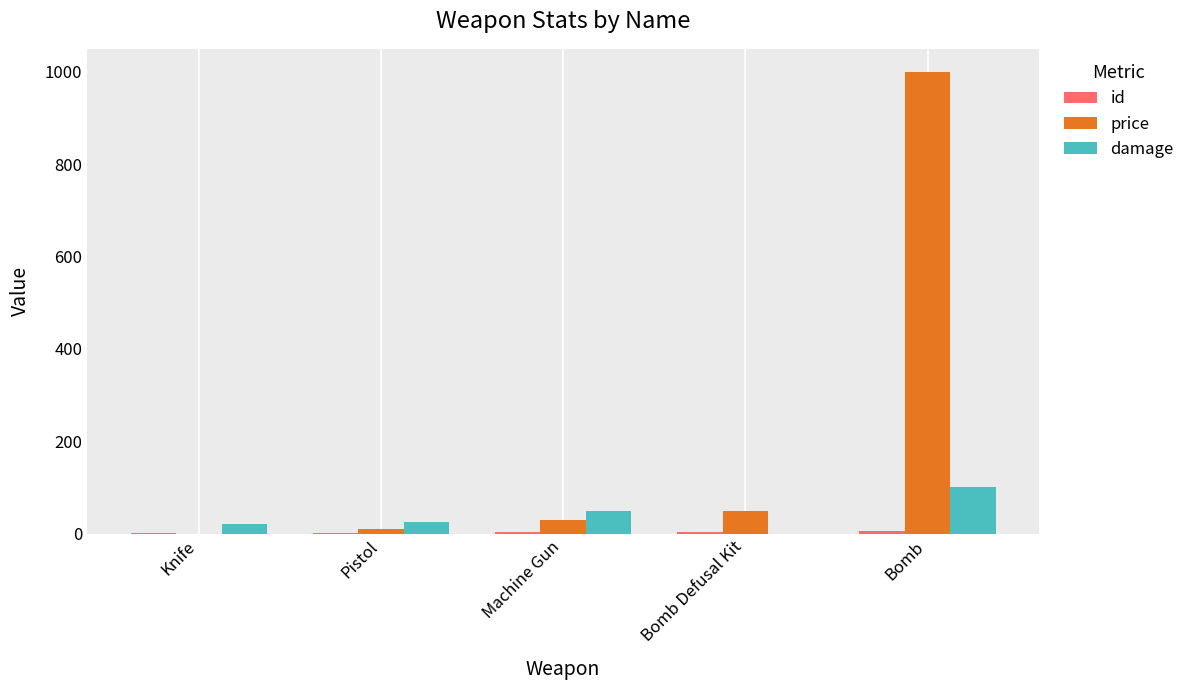

The price series shows 88 at Bomb Defusal Kit. True or false?

False